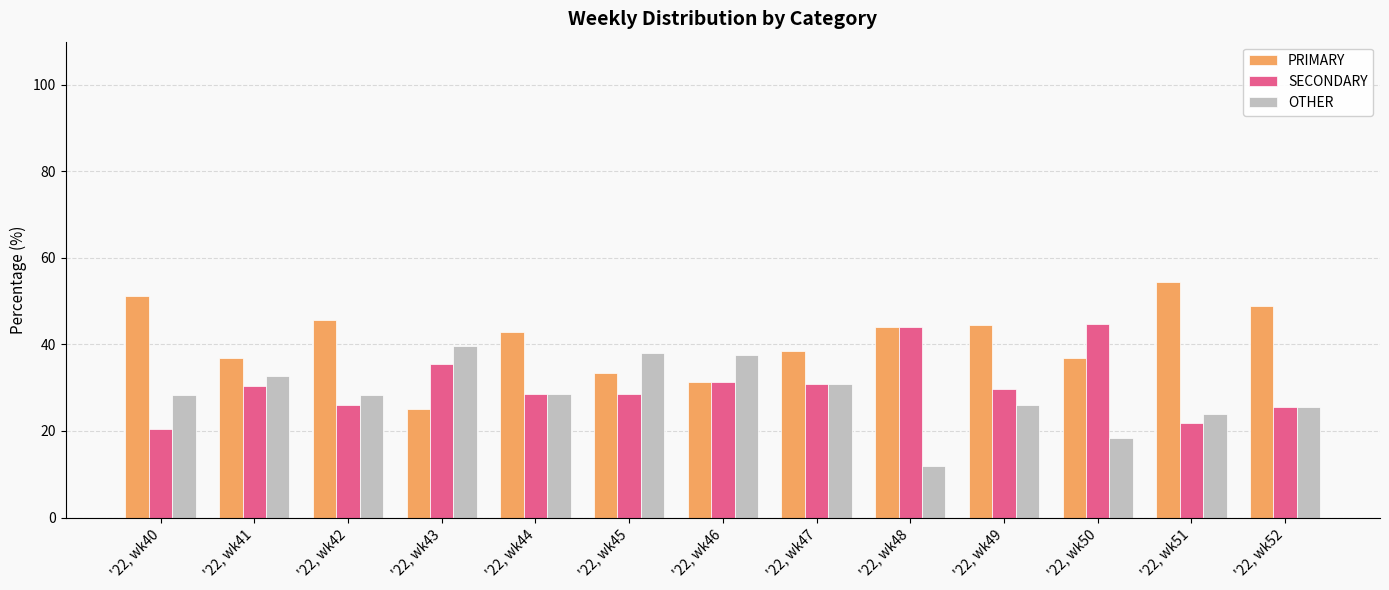

Is the value of OTHER at '22, wk49 greater than the value of PRIMARY at '22, wk50?

No